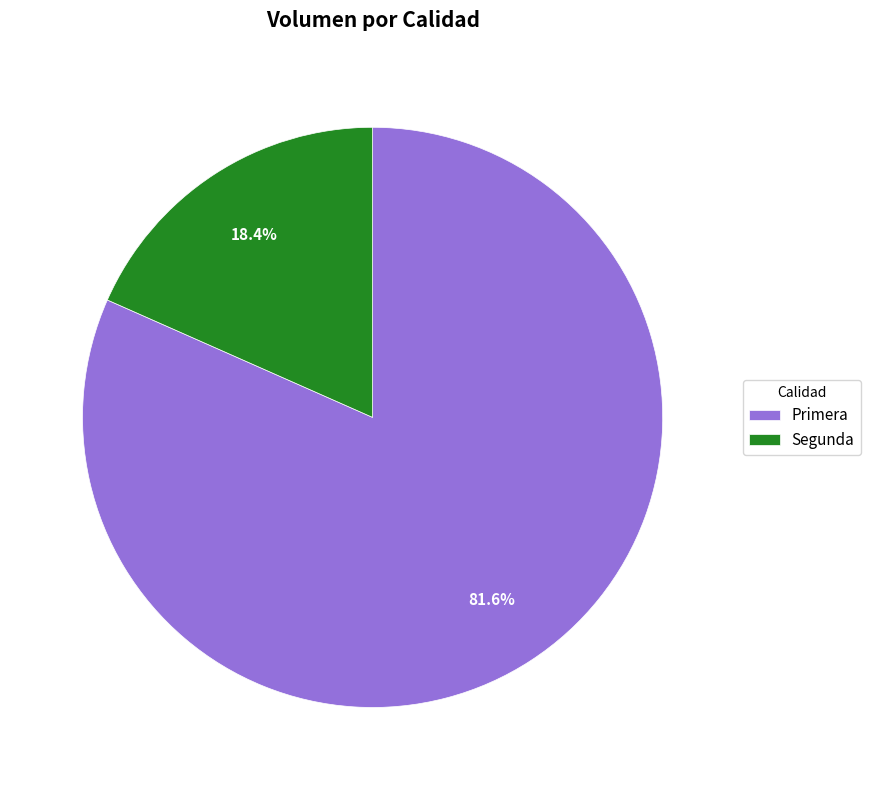

Which category has the smallest portion of the pie?

Segunda